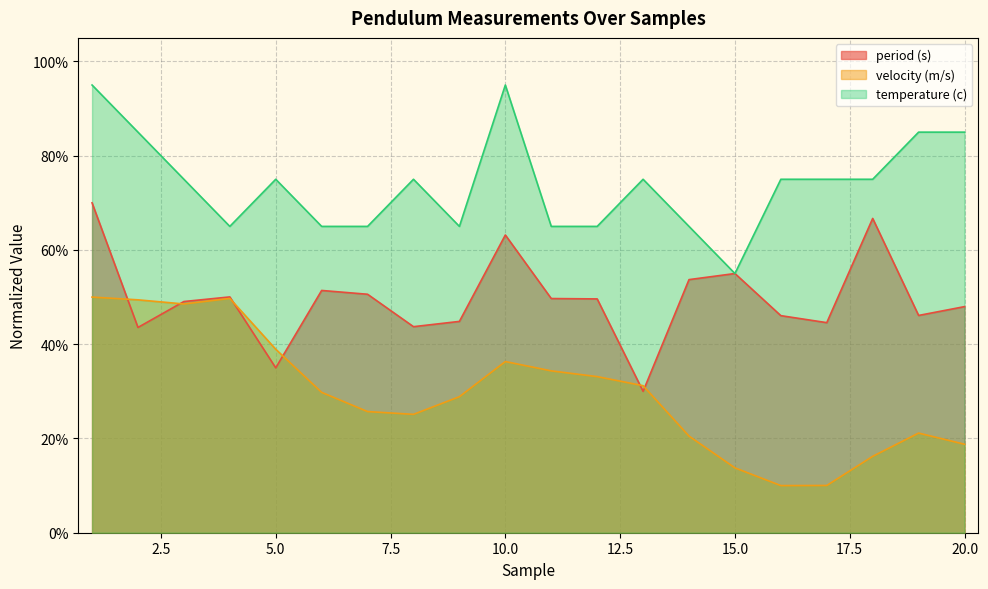

List the labels in order of velocity (m/s) value, largest first.

1, 4, 2, 3, 5, 10, 11, 12, 13, 6, 9, 7, 8, 19, 14, 20, 18, 15, 17, 16